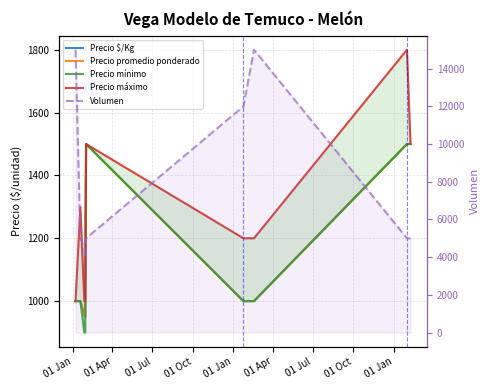

How many values in the Precio promedio ponderado series are below 1000?

2